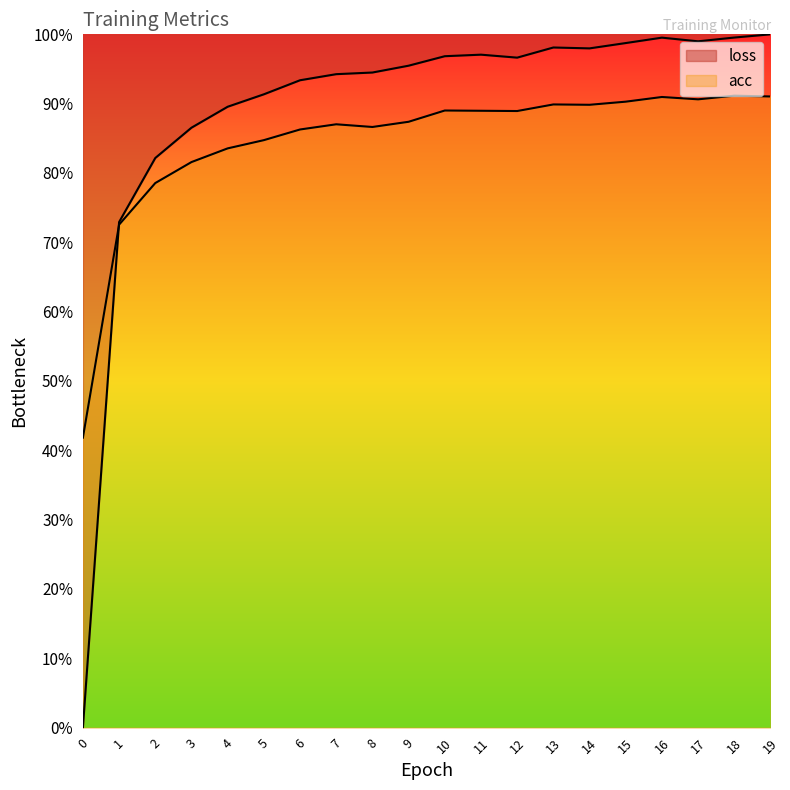

What is the difference between the maximum and minimum values in the acc series?

0.5